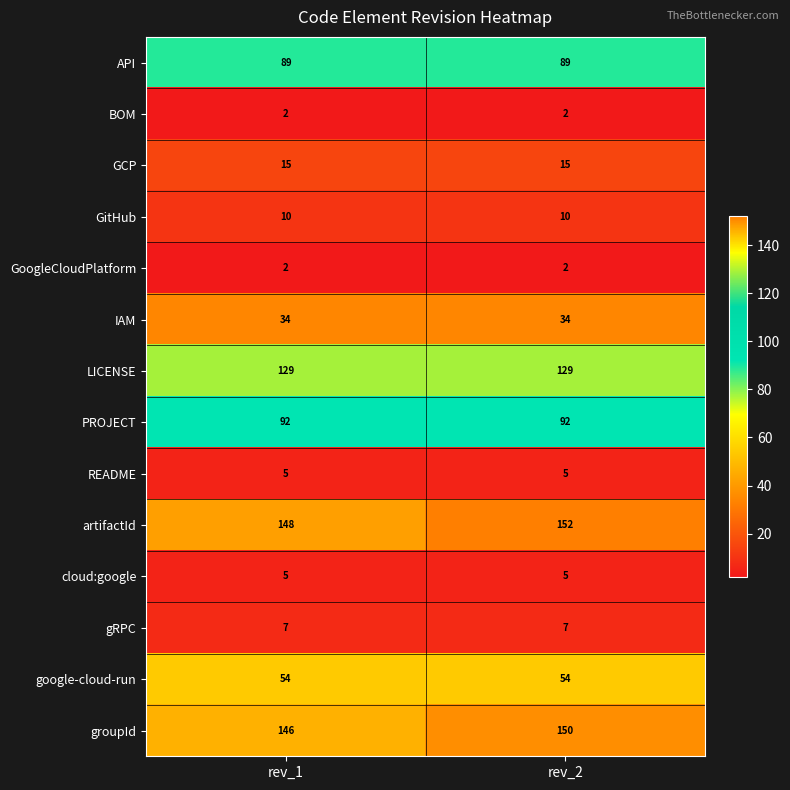

Reading left to right, extract all data points from this chart.

API: 89	89
BOM: 2	2
GCP: 15	15
GitHub: 10	10
GoogleCloudPlatform: 2	2
IAM: 34	34
LICENSE: 129	129
PROJECT: 92	92
README: 5	5
artifactId: 148	152
cloud:google: 5	5
gRPC: 7	7
google-cloud-run: 54	54
groupId: 146	150